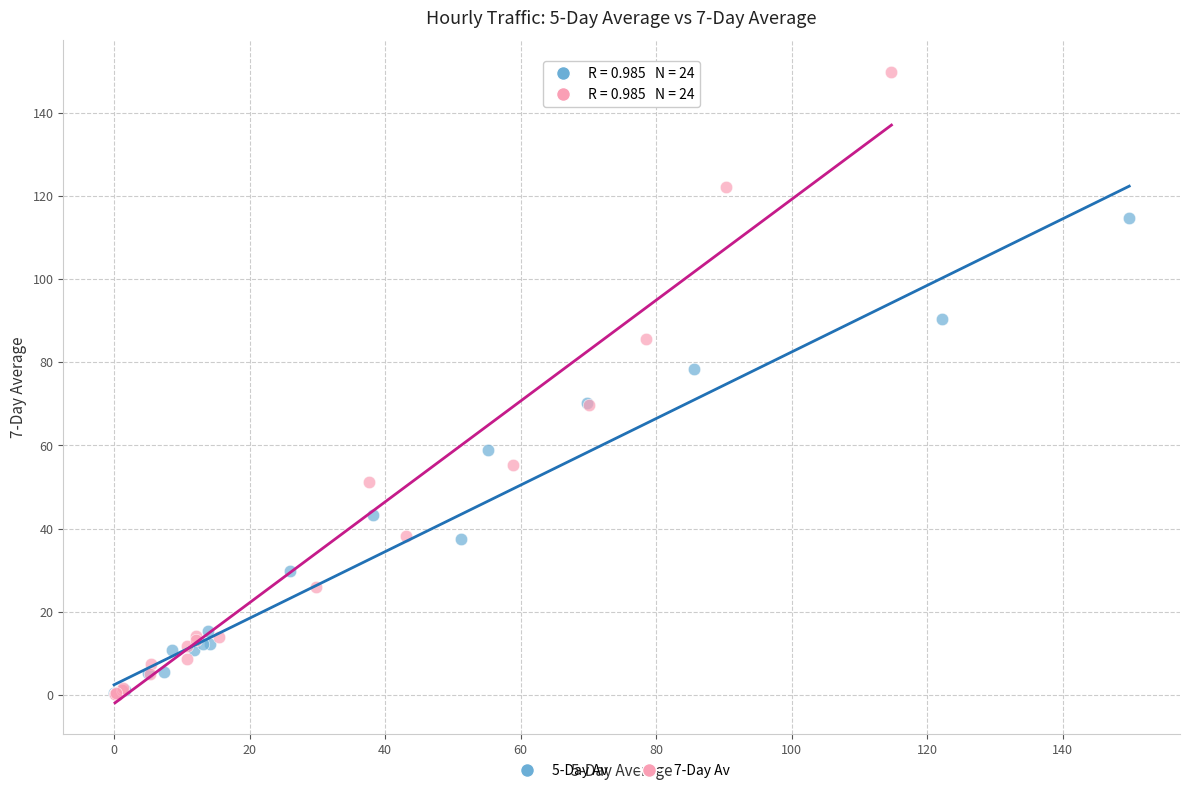

What are all the series names shown in the legend?

5-Day Av, 7-Day Av